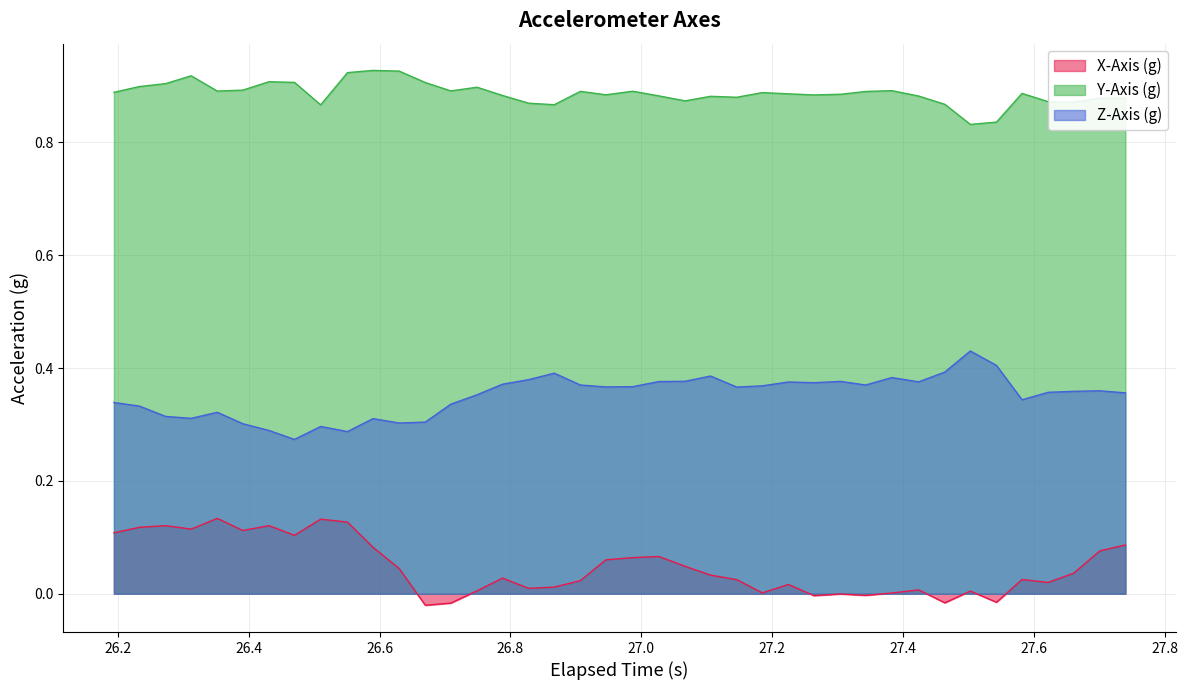

True or false: Z-Axis (g) and Y-Axis (g) cross at least once.

False